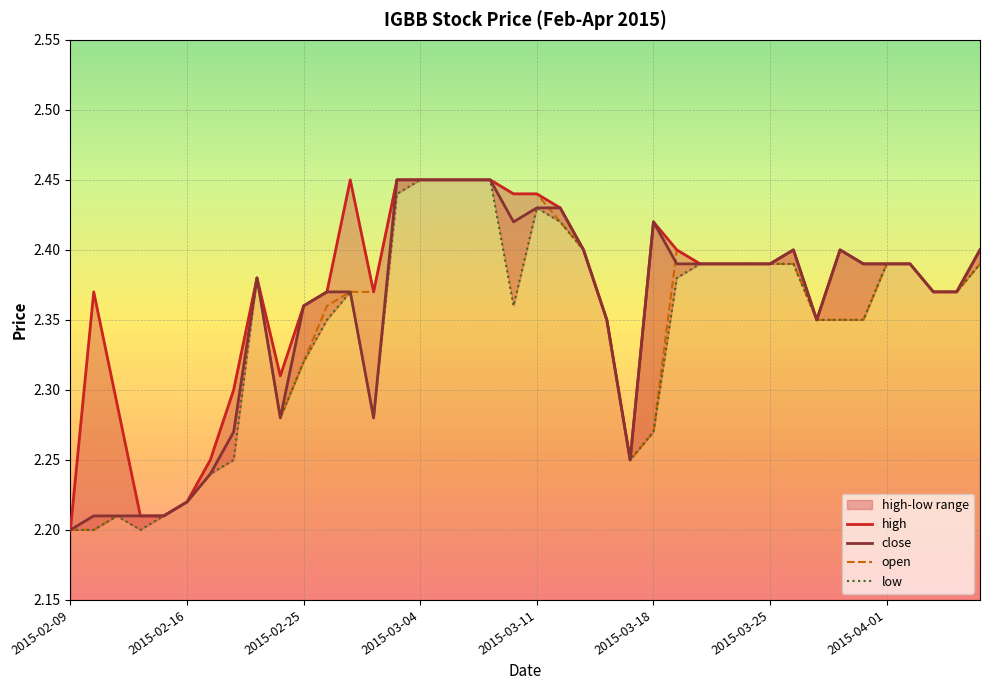

What is the sum of all open values?

94.0